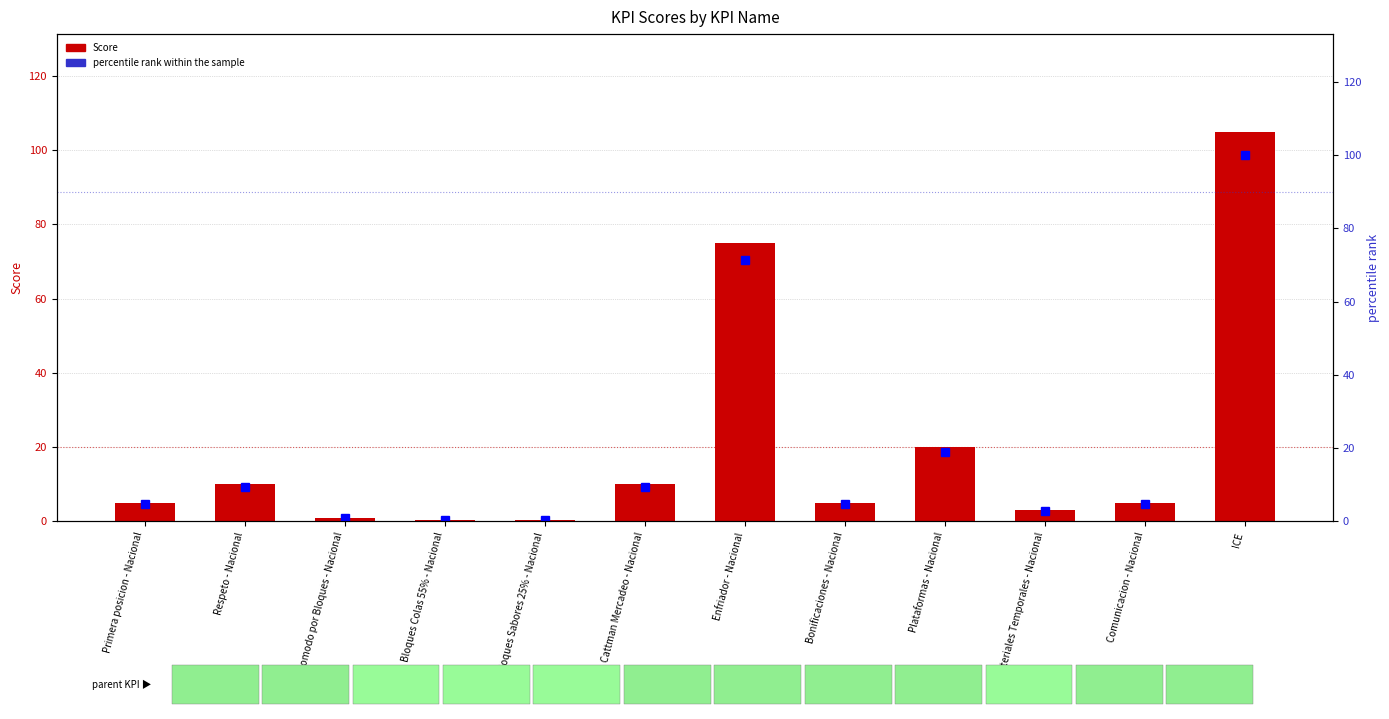

At which category is the sum across all series the highest?

ICE